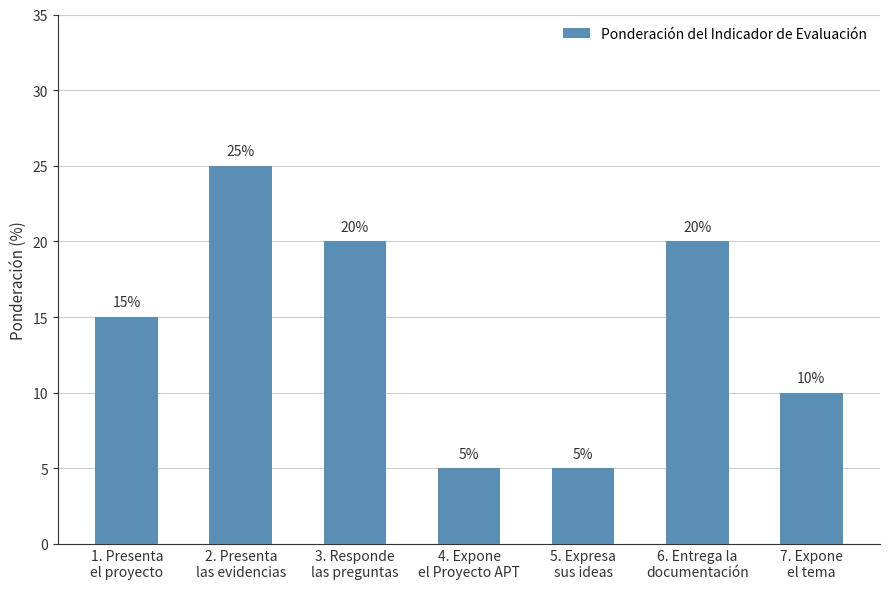

True or false: the data shows 20 at 6. Entrega la
documentación.

True